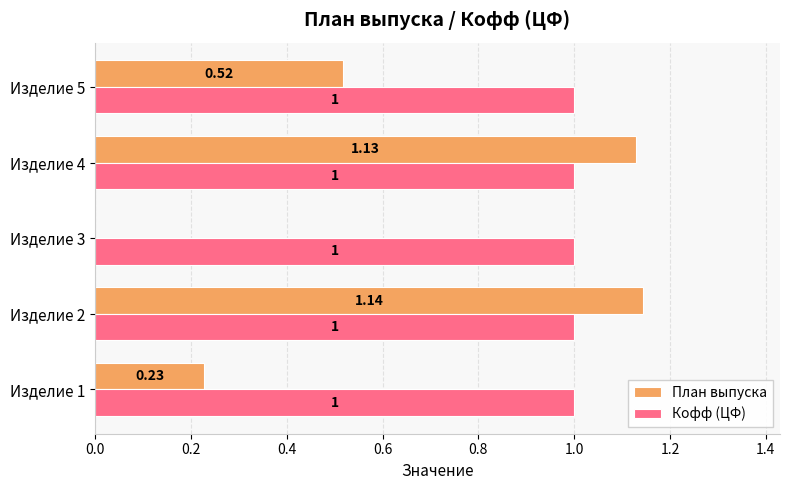

Between Изделие 3 and Изделие 5, which series saw the biggest shift?

План выпуска